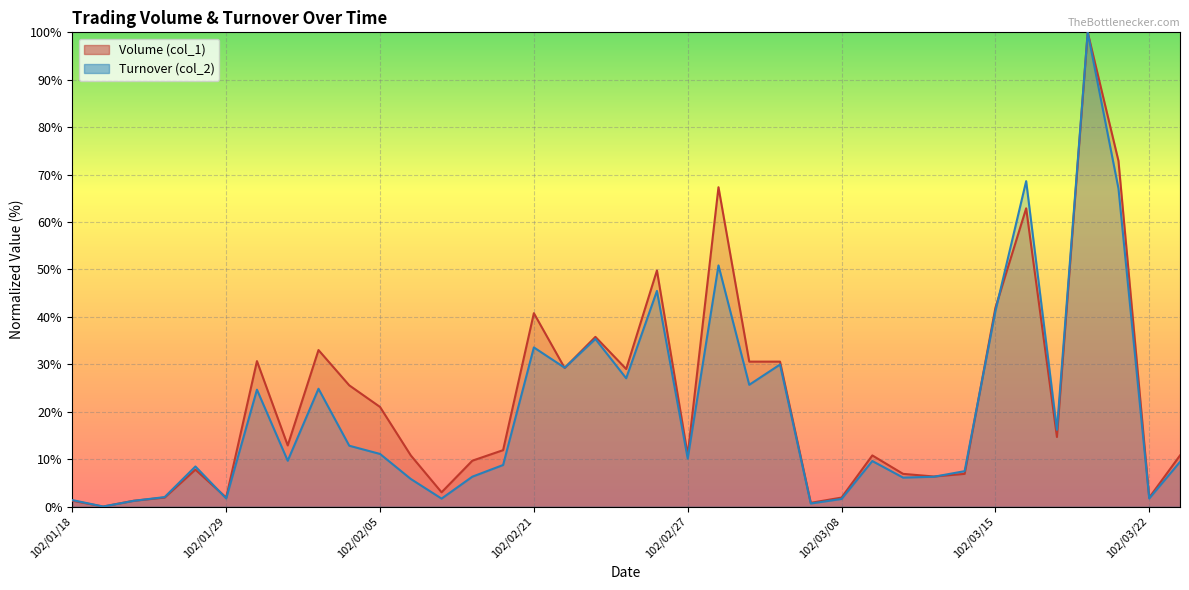

True or false: Volume (col_1) has more than 0 points higher than both neighbors.

True